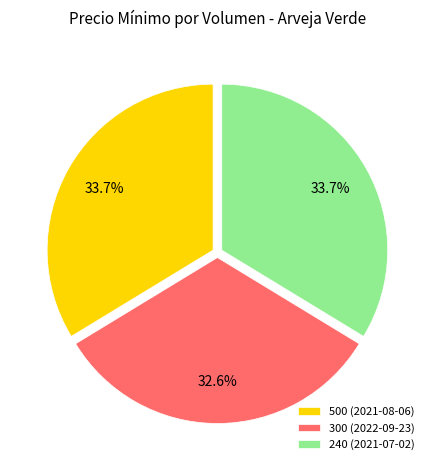

To the nearest percent, what is the difference between the largest and smallest slice percentages?

1%